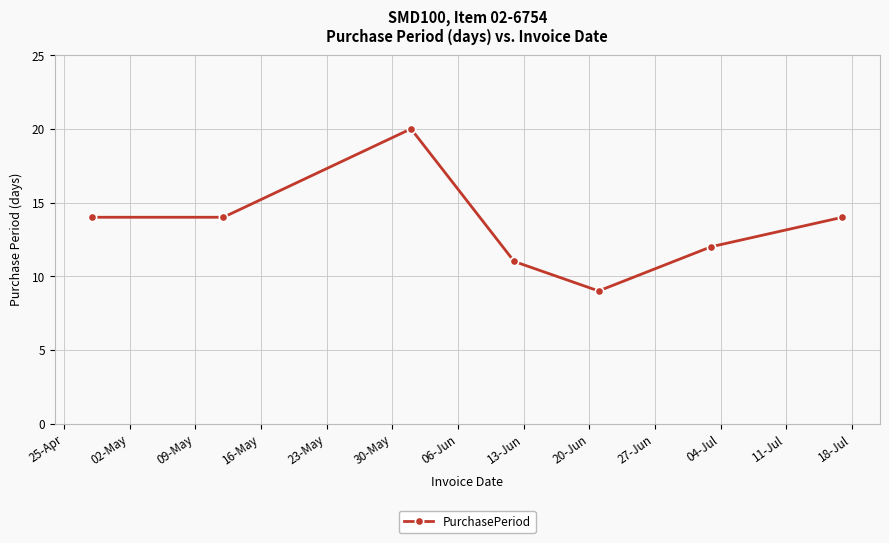

What is the maximum value shown in the chart?

20